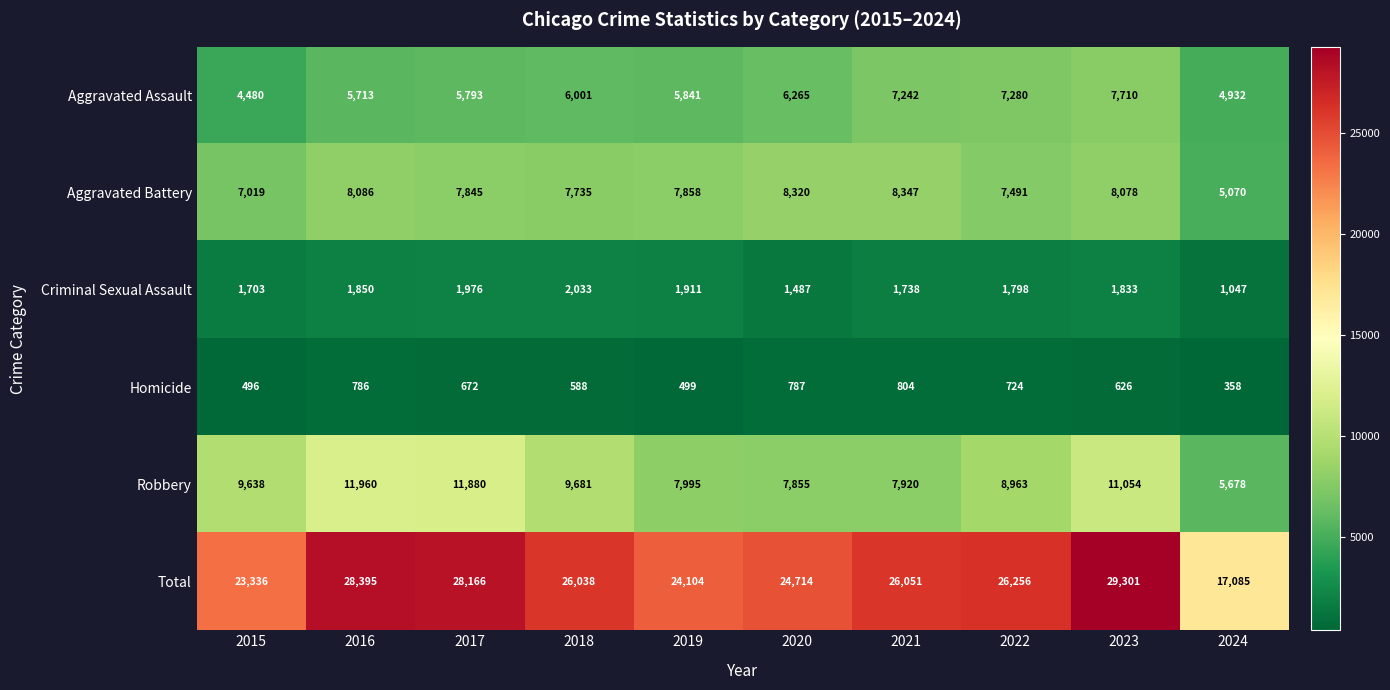

What is the maximum value for Aggravated Battery?

8347